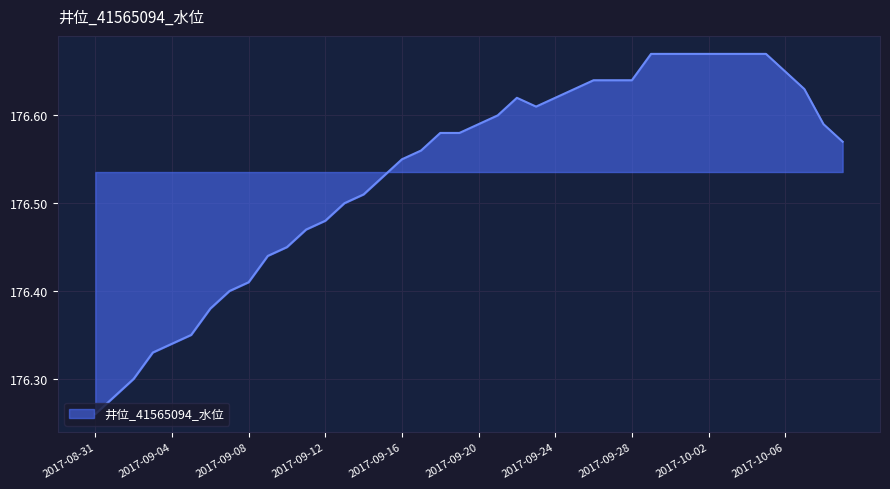

At which category does the data reach its first local valley?

2017-09-23